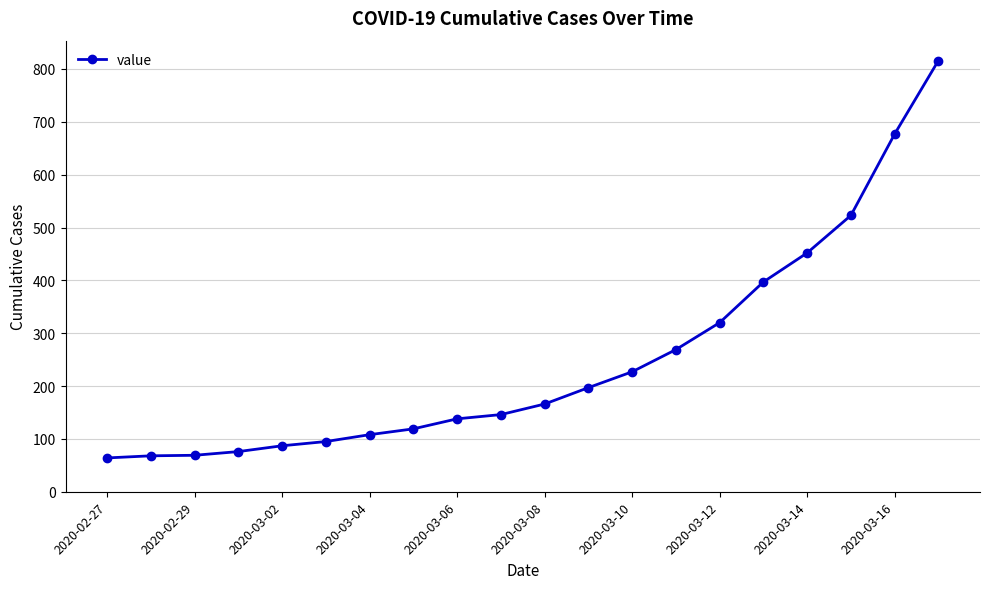

What is the smallest value displayed?

64